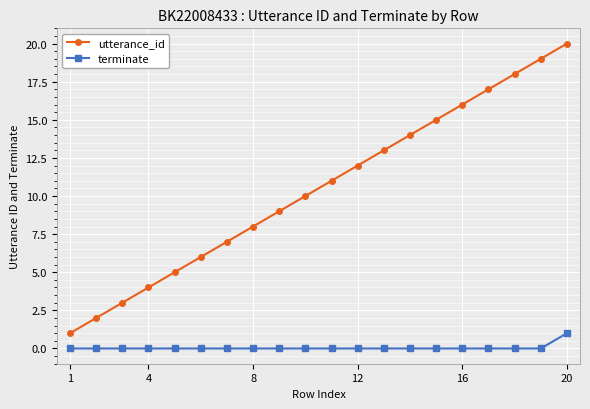

List the series in order of their peak value, highest first.

utterance_id, terminate